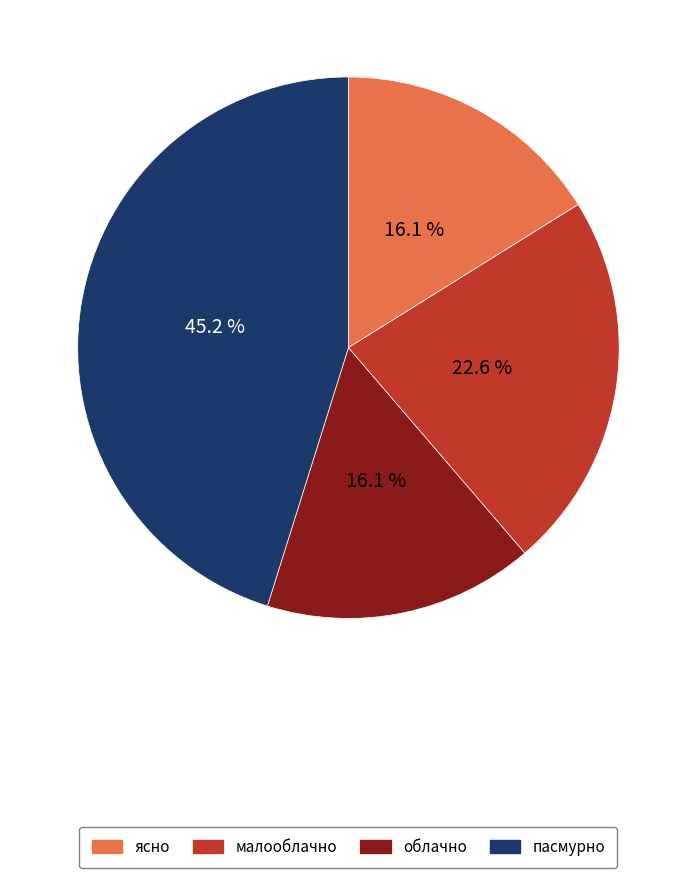

What is the total percentage of ясно and малооблачно?

38.7%